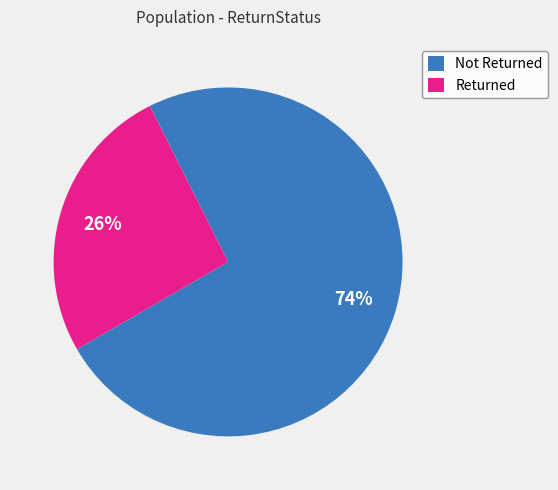

Count the number of slices in the pie.

2